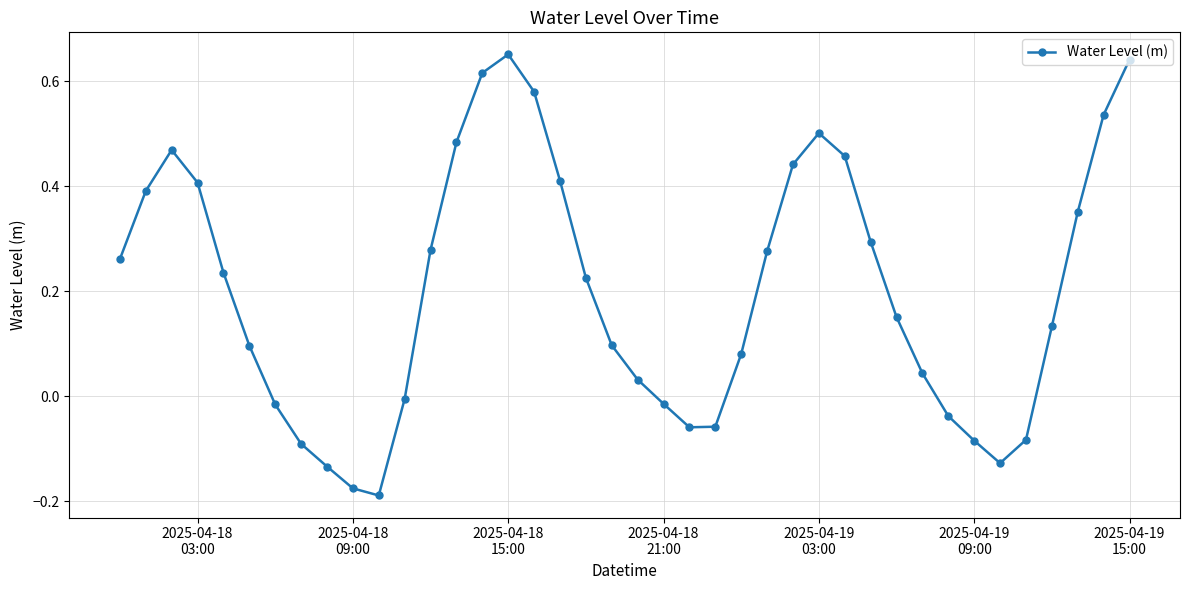

How many points are higher than both their immediate neighbors (excluding endpoints)?

3